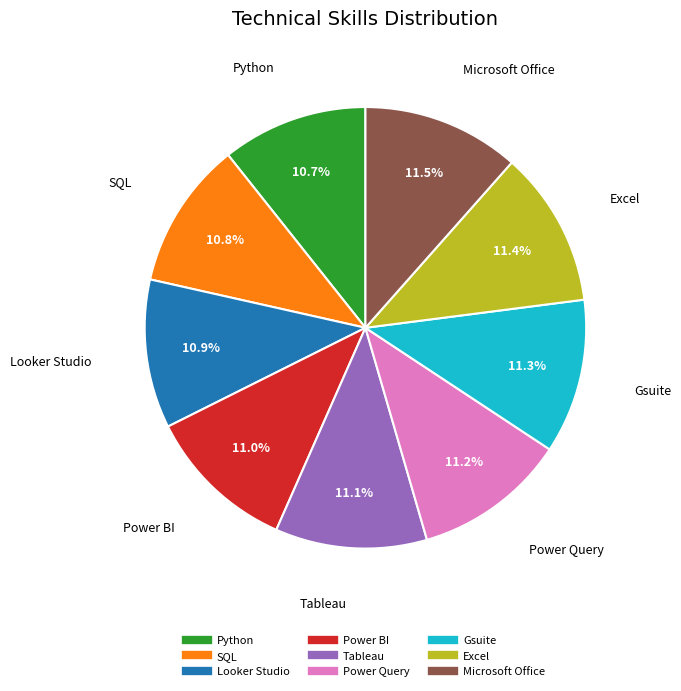

Approximately how many times larger is the value at SQL compared to Microsoft Office?

0.9